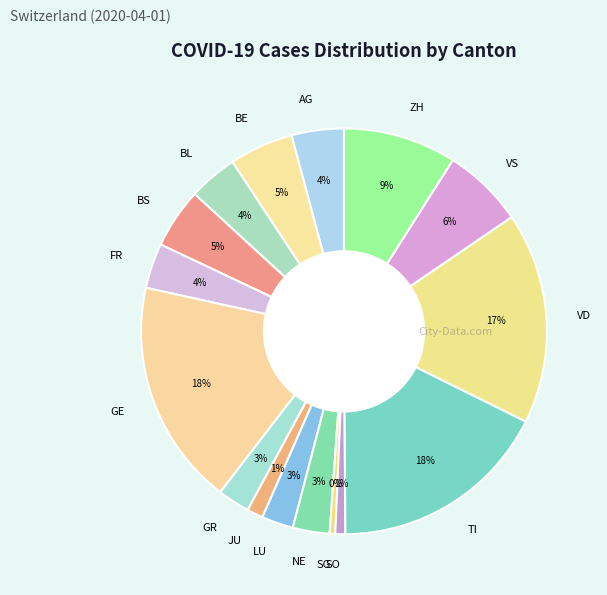

Count the number of slices in the pie.

16